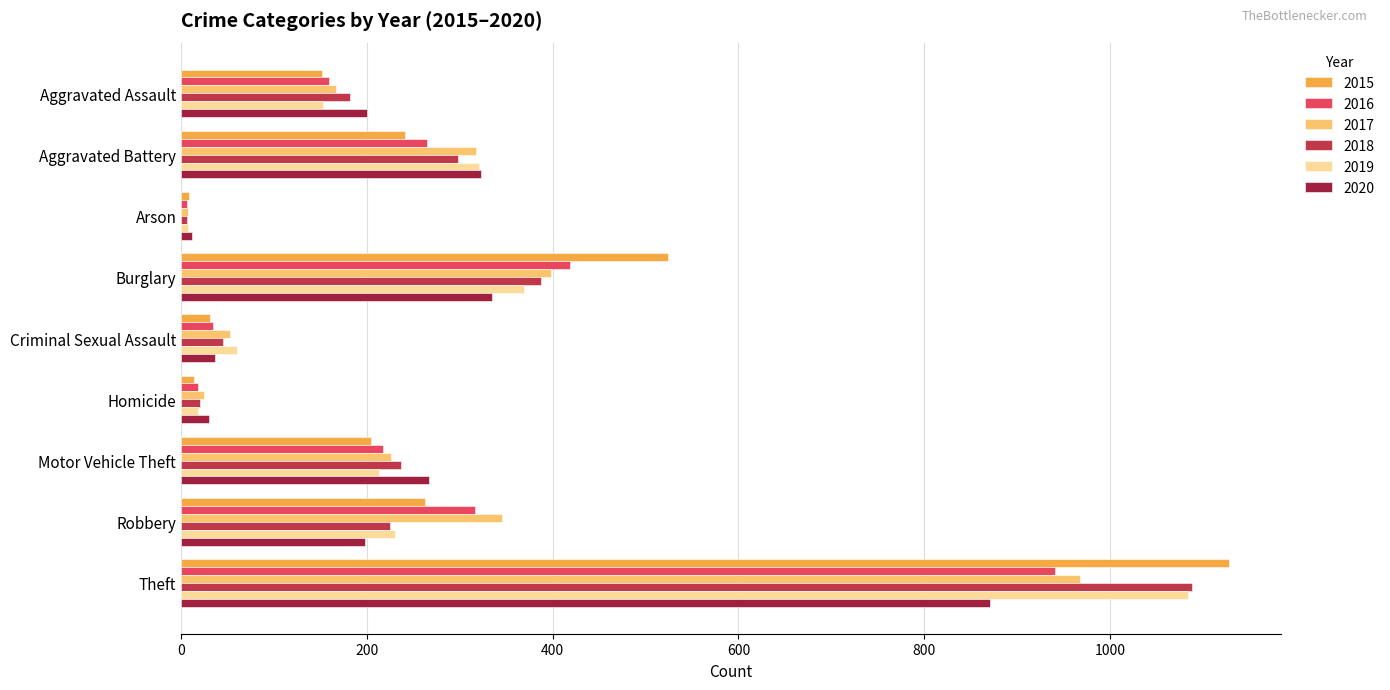

What are all the series names shown in the legend?

2015, 2016, 2017, 2018, 2019, 2020